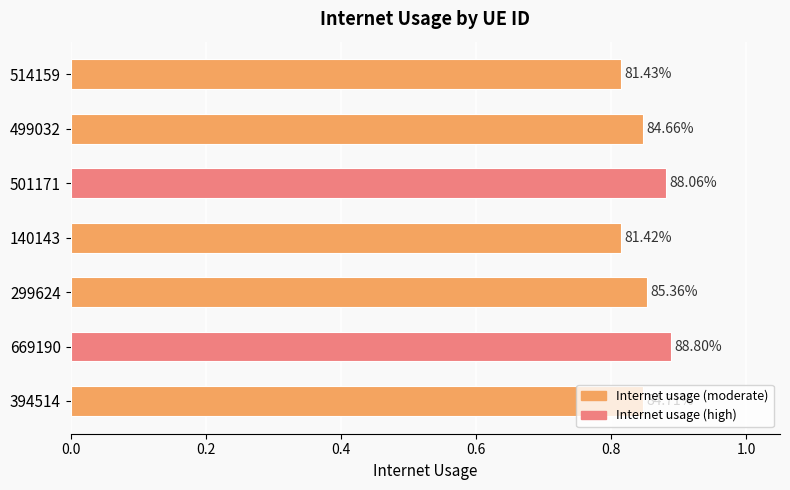

How many bars are there in total?

7